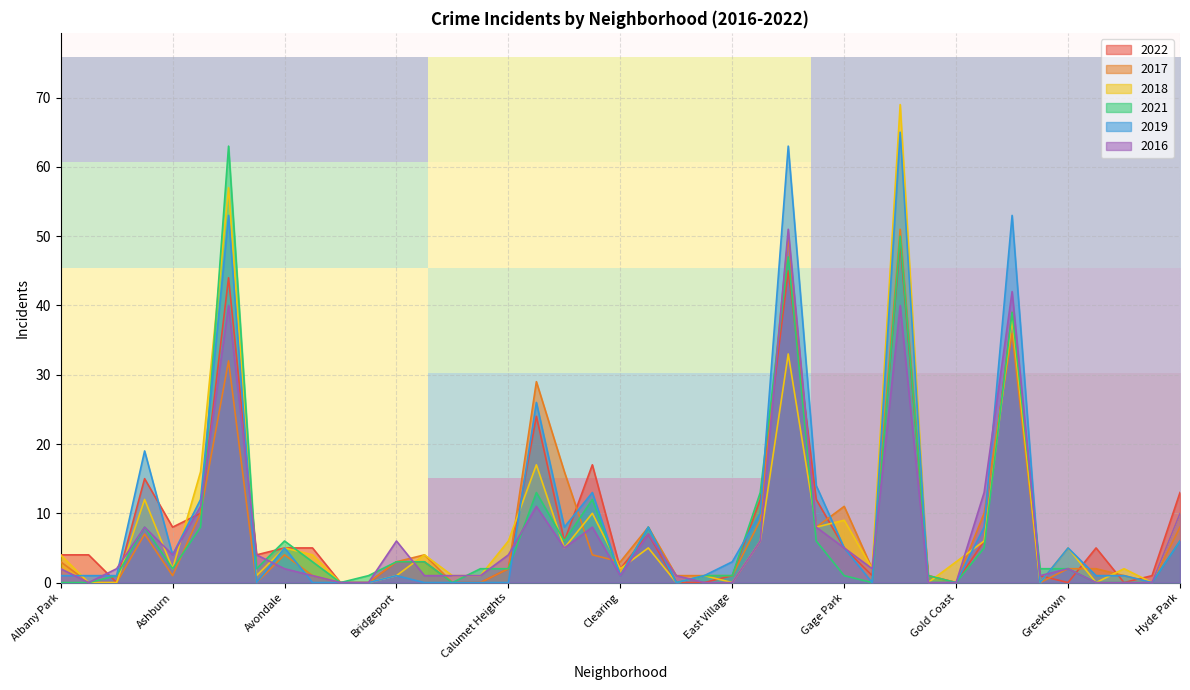

True or false: 2018 has a value of 0 at East Village.

True